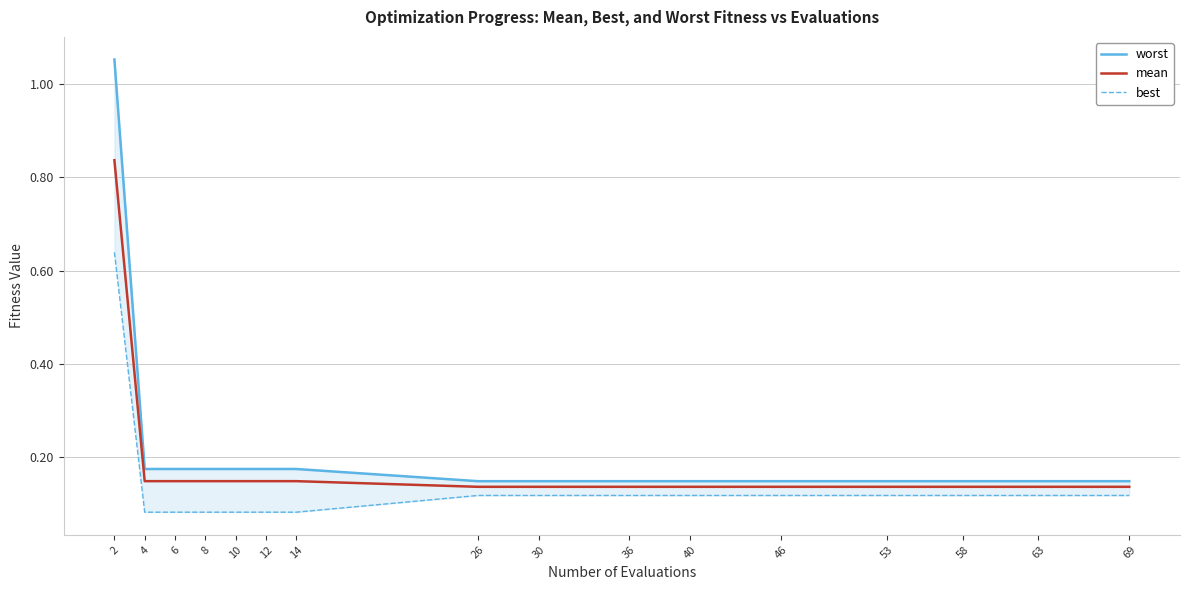

What is the maximum value shown in the chart?

1.1